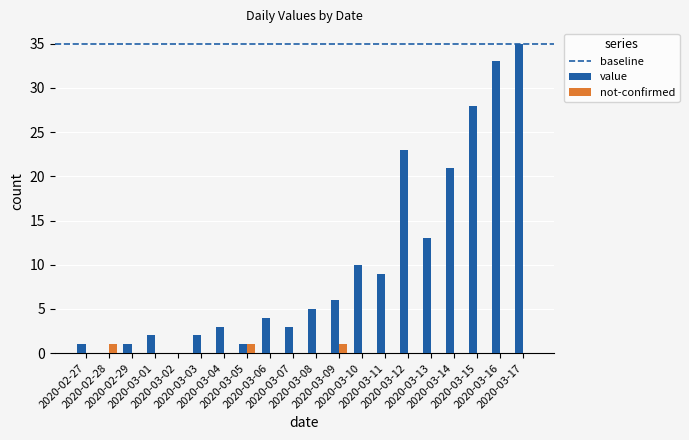

What is the sum of all not-confirmed values?

3